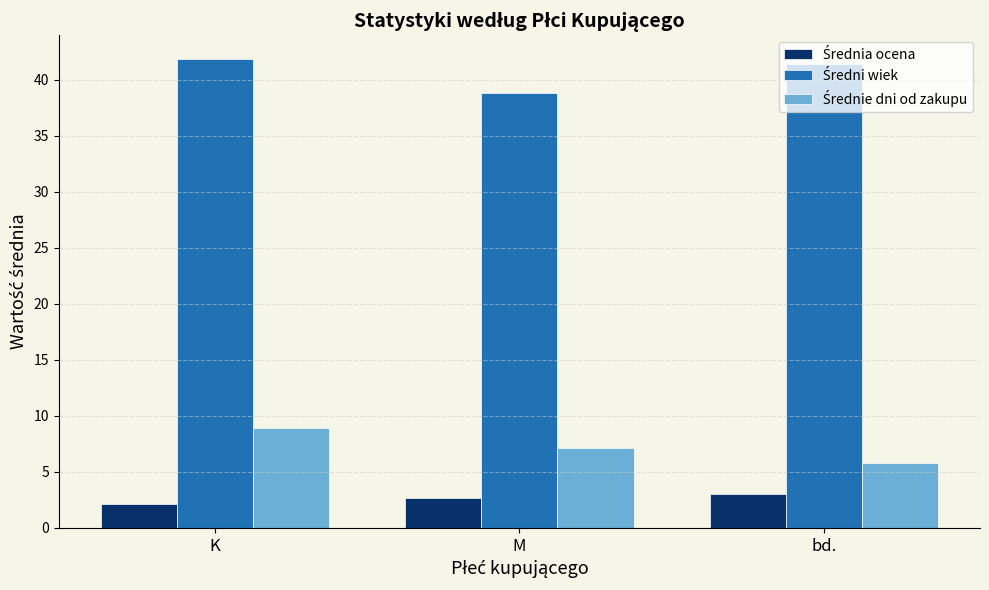

At how many categories does at least one series exceed 38?

3